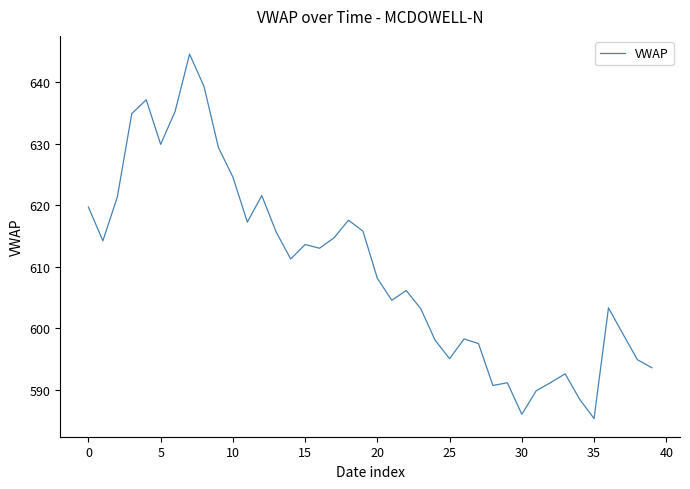

What is the difference between the maximum and minimum values?

59.2